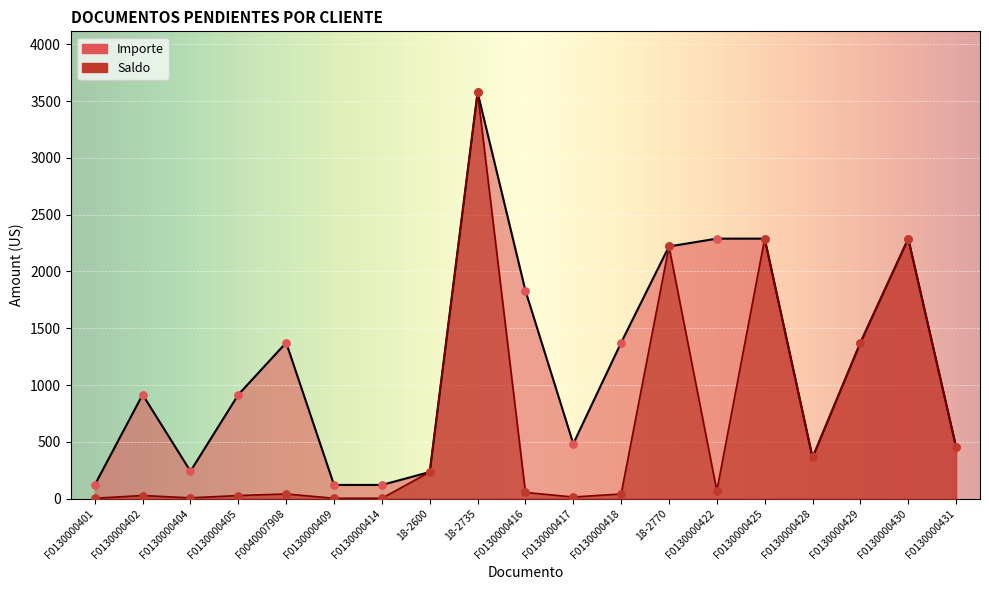

Which series has the largest total across all categories?

Importe